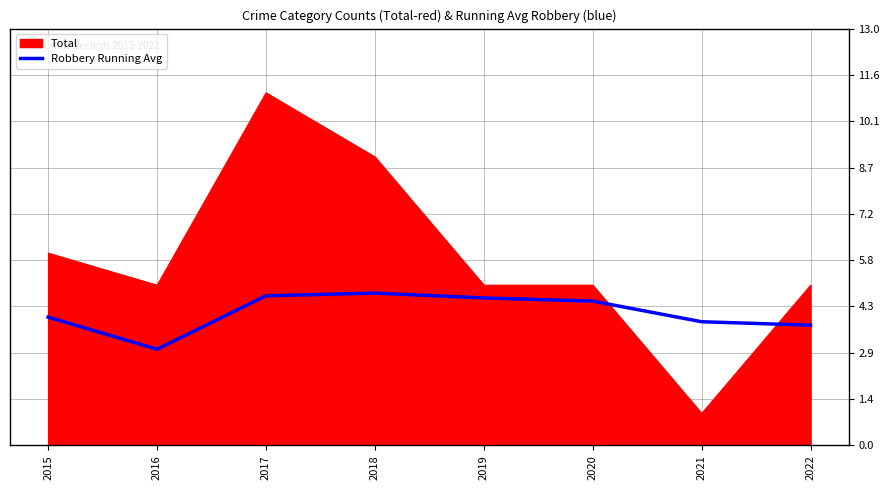

The Total series shows 2.8 at 2020. True or false?

False